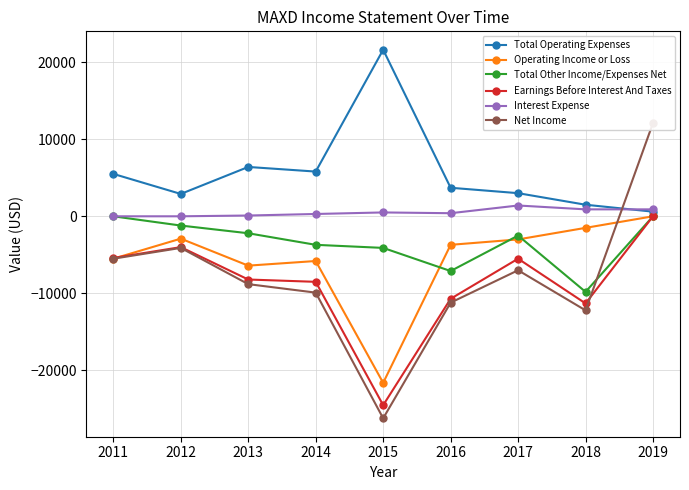

What is the value of the Earnings Before Interest And Taxes point at the 4th from the left?

-8500